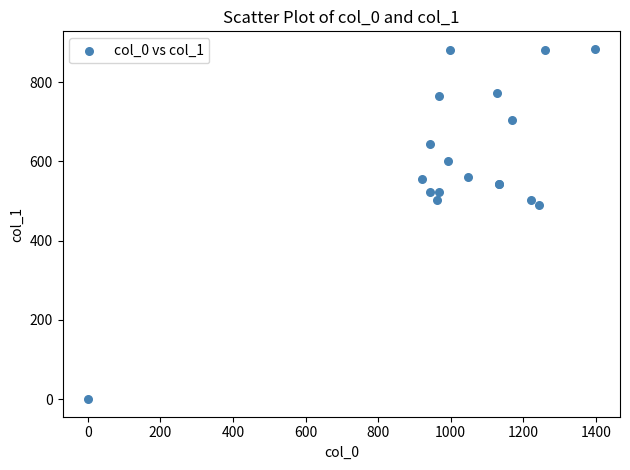

What Y value in the scatter plot is closest to 442?

489.4